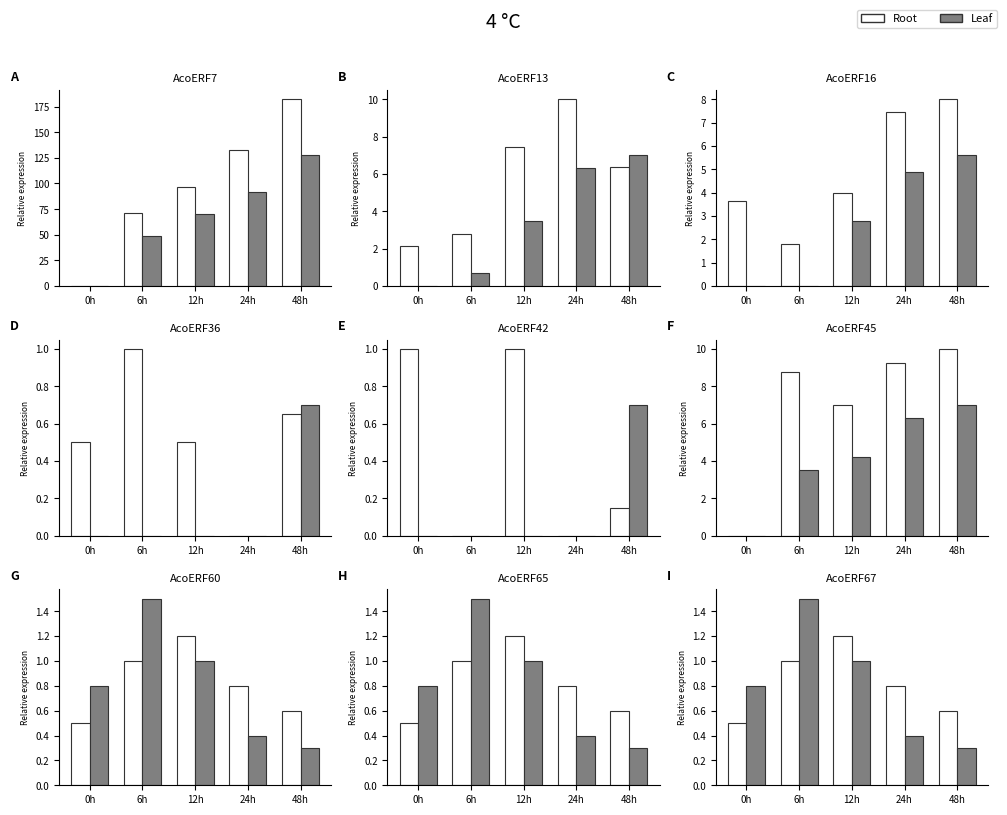

How many bars are there in each group?

2